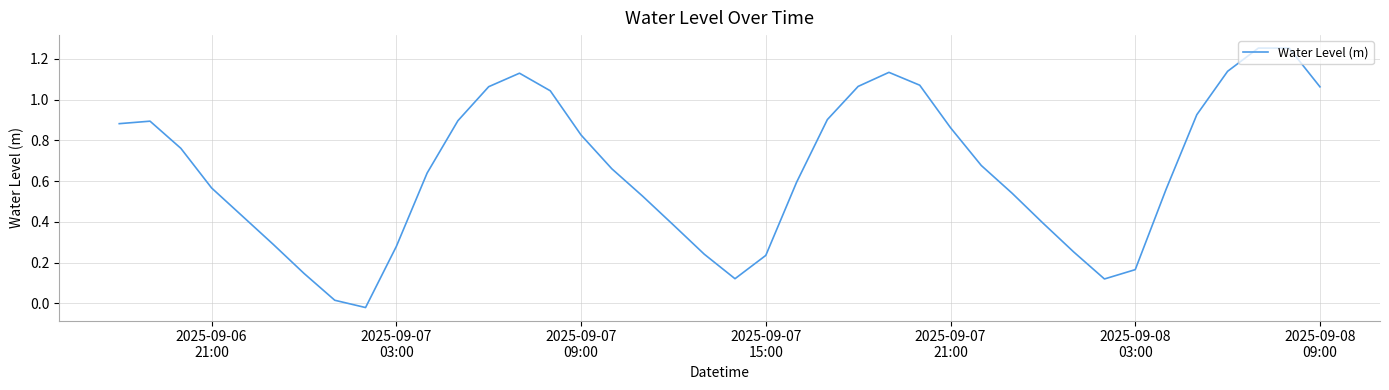

Does the chart display data point markers on the line(s)?

No